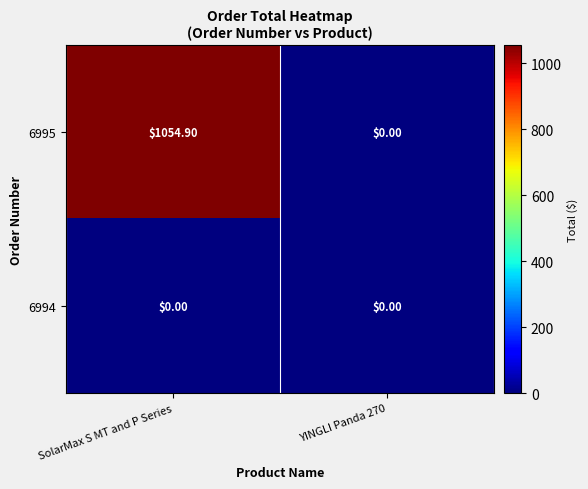

Which series has the largest range (max minus min)?

6995